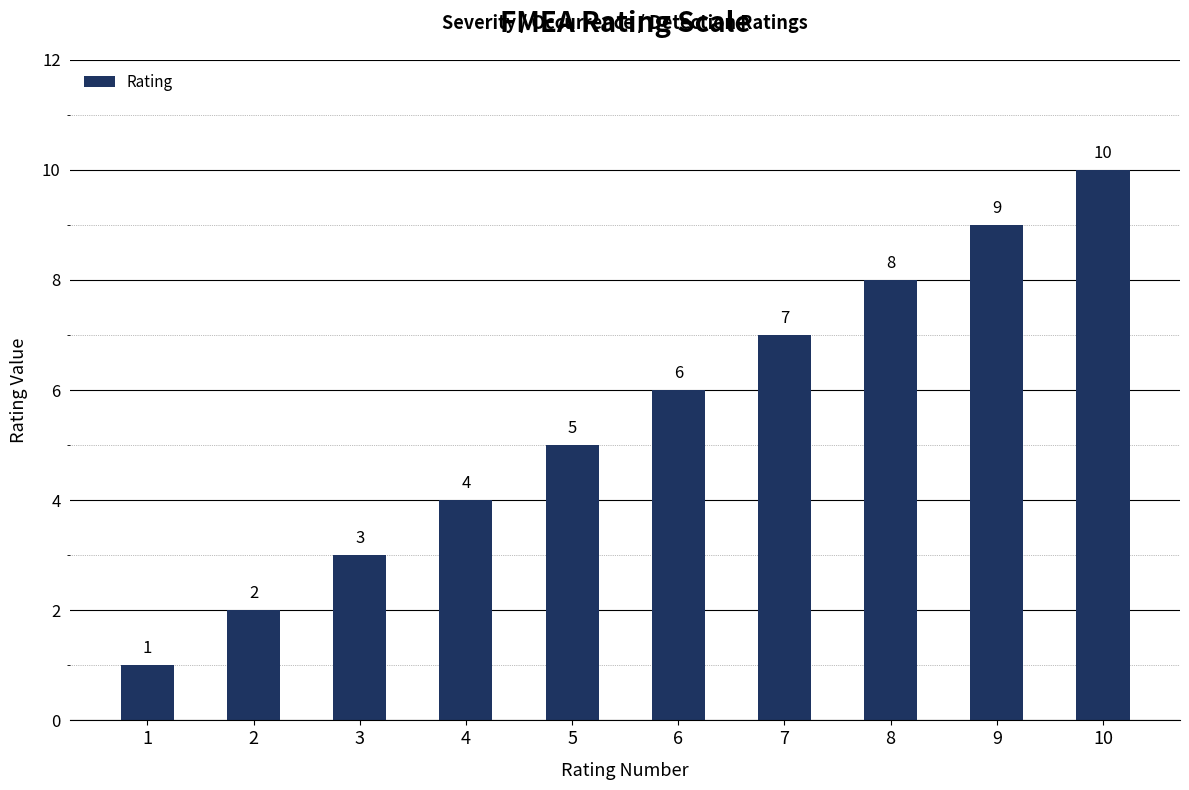

What is the change in value from 2 to 5?

+3